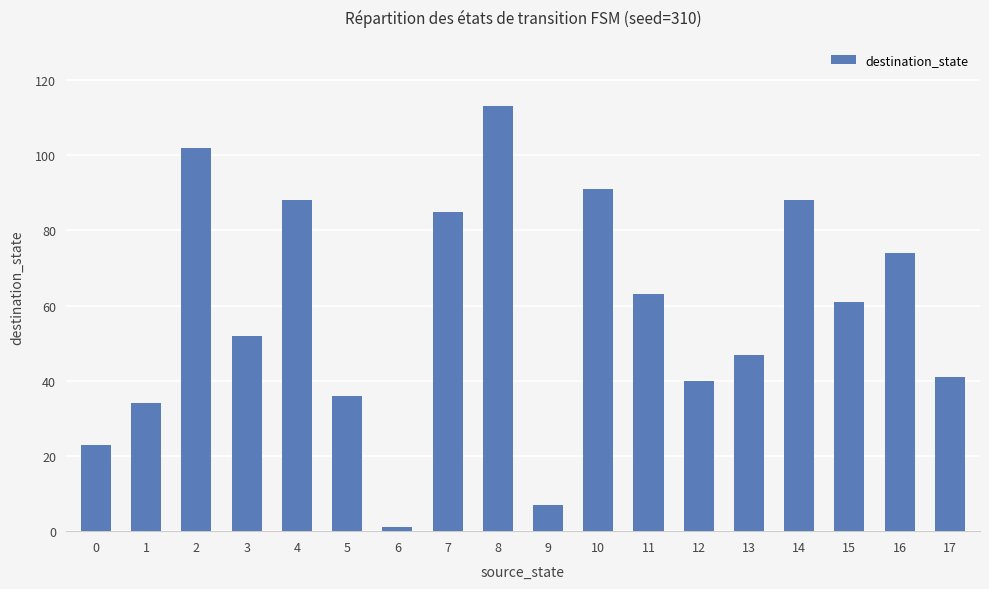

What is the change in value from 3 to 6?

-51